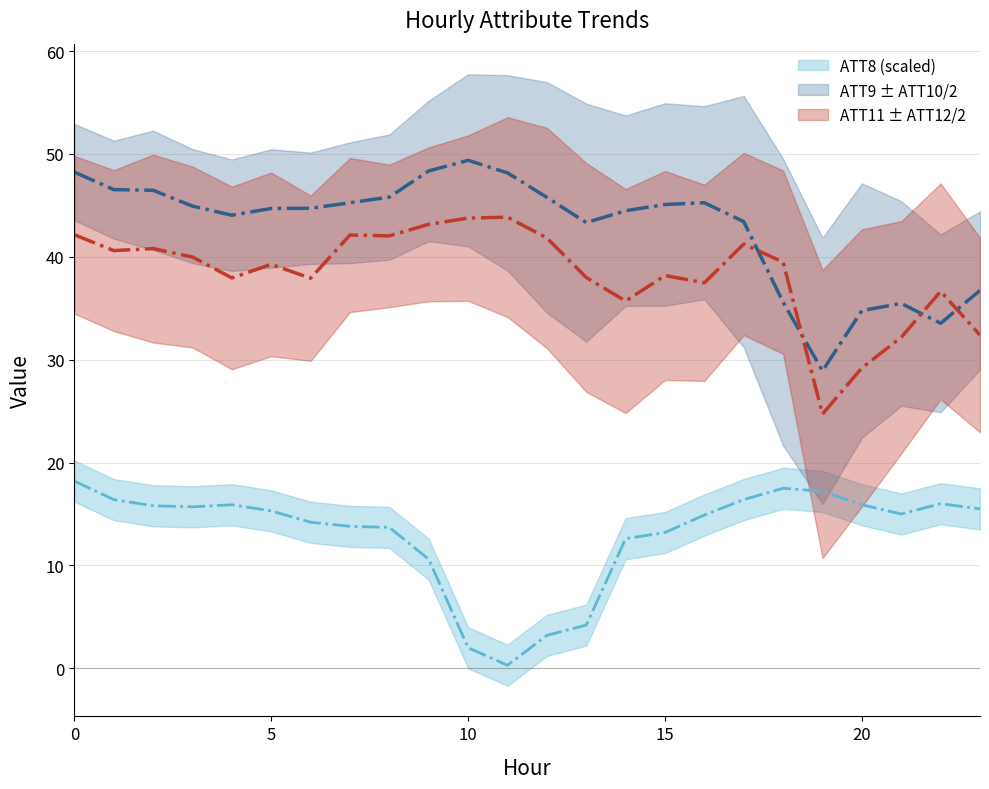

What is the average value of the ATT11 series?

38.4